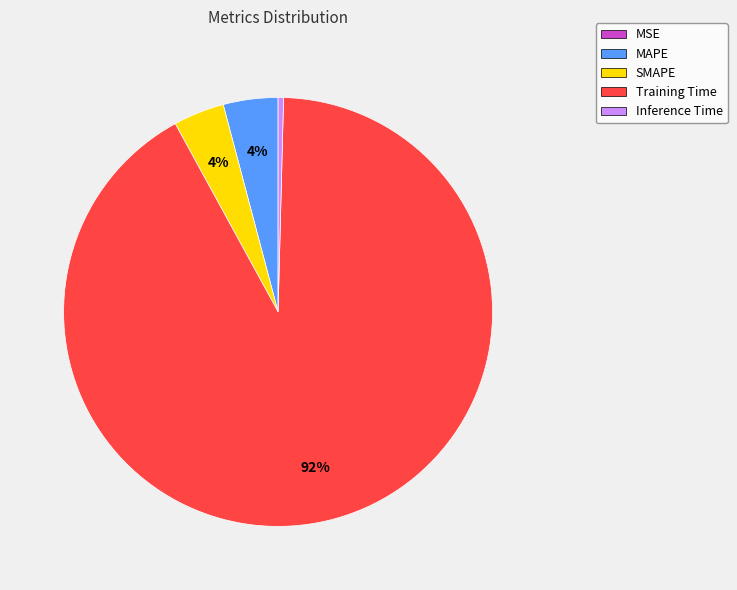

Is there a majority slice in this chart?

Yes